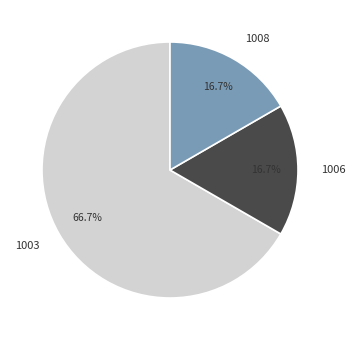

True or false: 1008 accounts for 17% of the total.

True